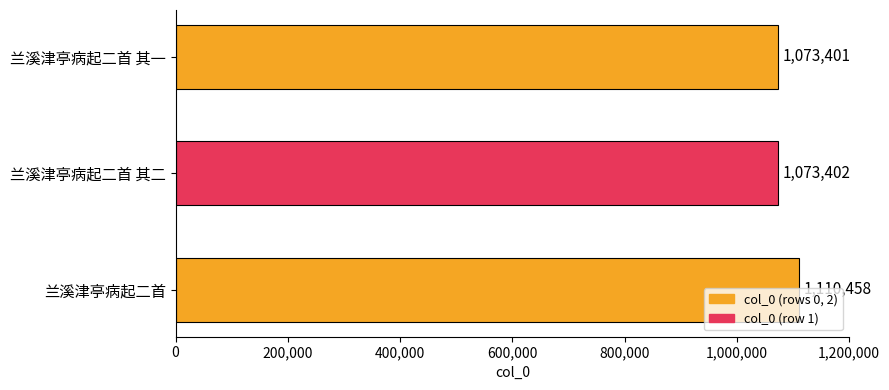

What is the ratio of the value at 兰溪津亭病起二首 to the value at 兰溪津亭病起二首 其二?

1.0